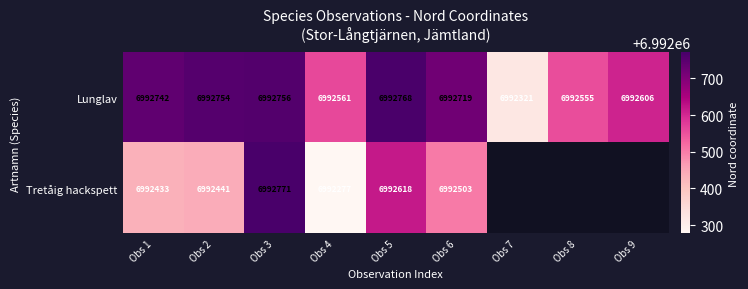

How many series are shown in this chart?

2